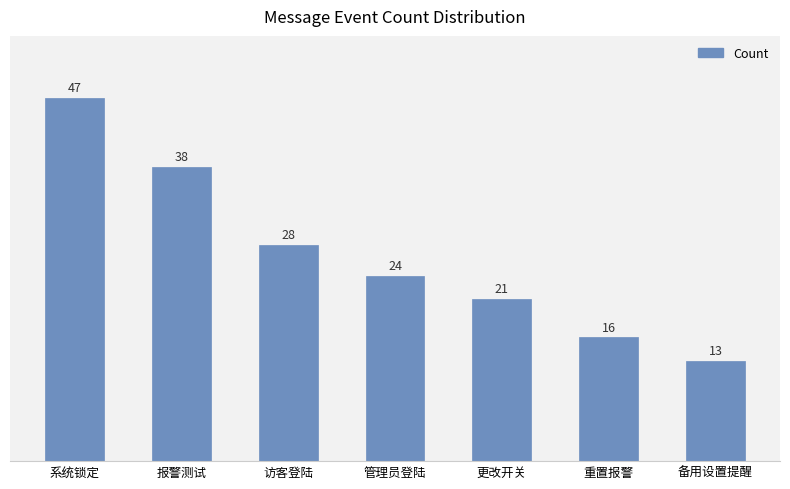

What is the change in value from 报警测试 to 管理员登陆?

-14